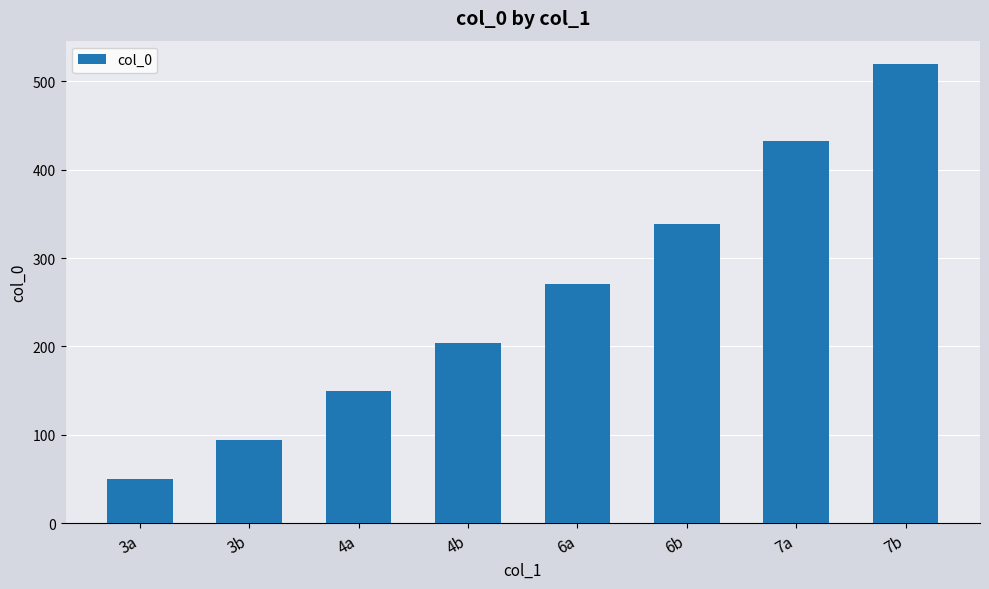

What is the smallest value displayed?

50